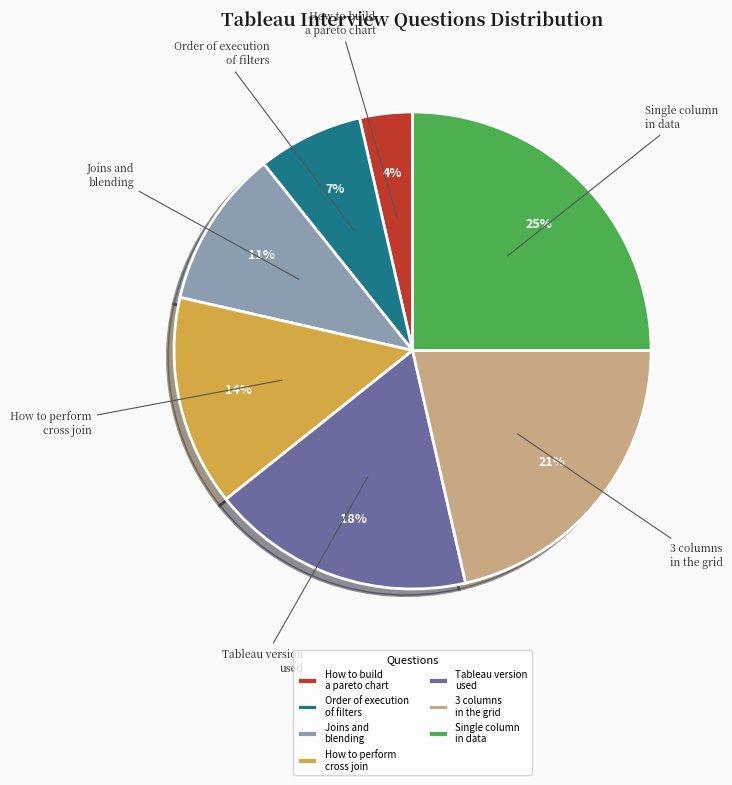

Is it true that How to perform cross join is 14% of the pie?

True